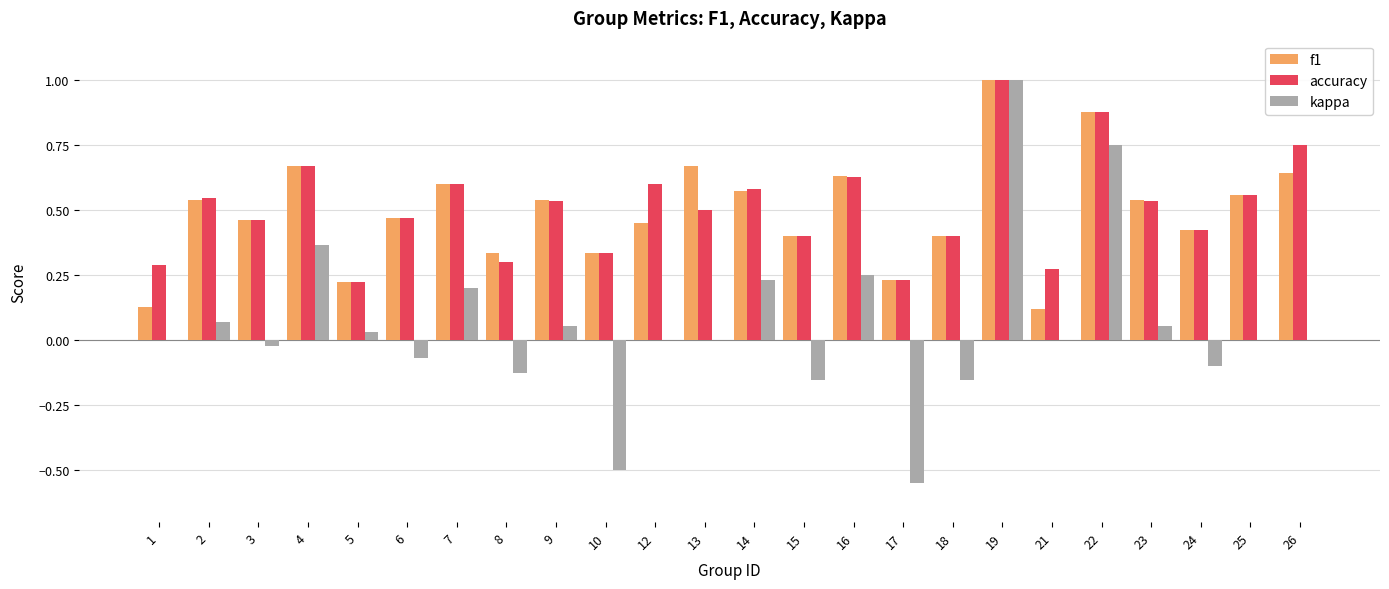

True or false: accuracy has a value of 0.5 at 23.

True